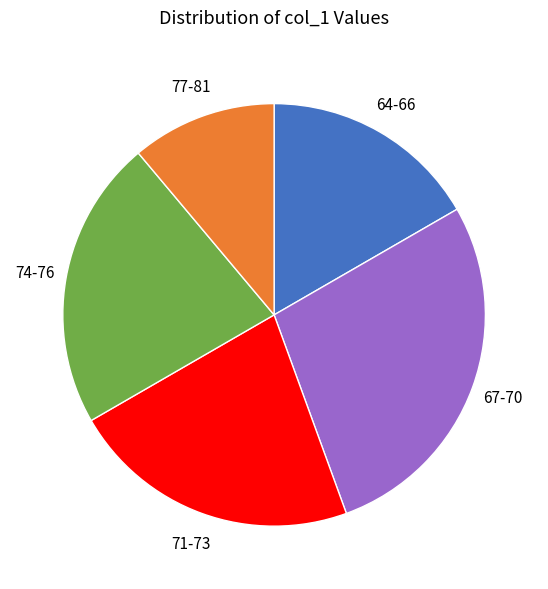

Does any single category account for the majority?

No